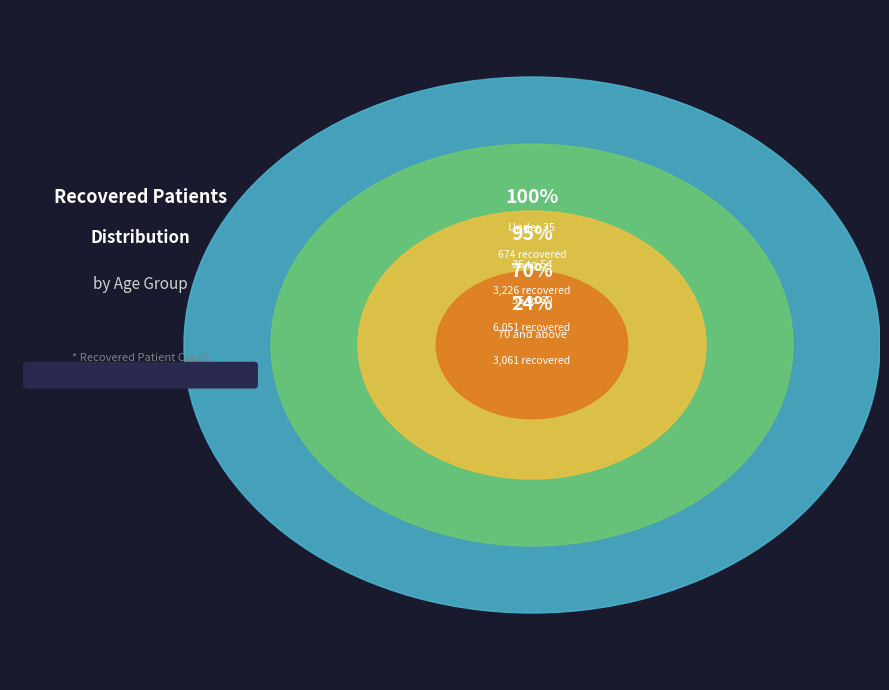

Is there a majority slice in this chart?

No